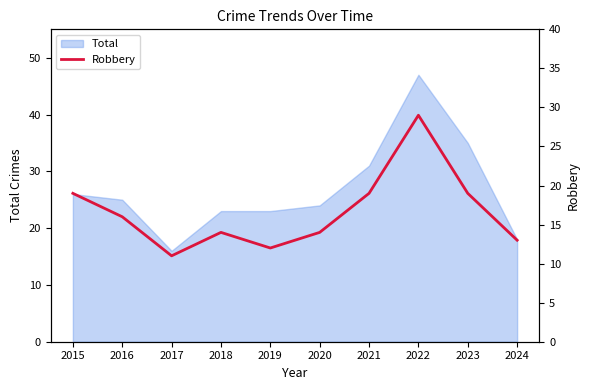

Between 2021 and 2020, which is larger?

2021